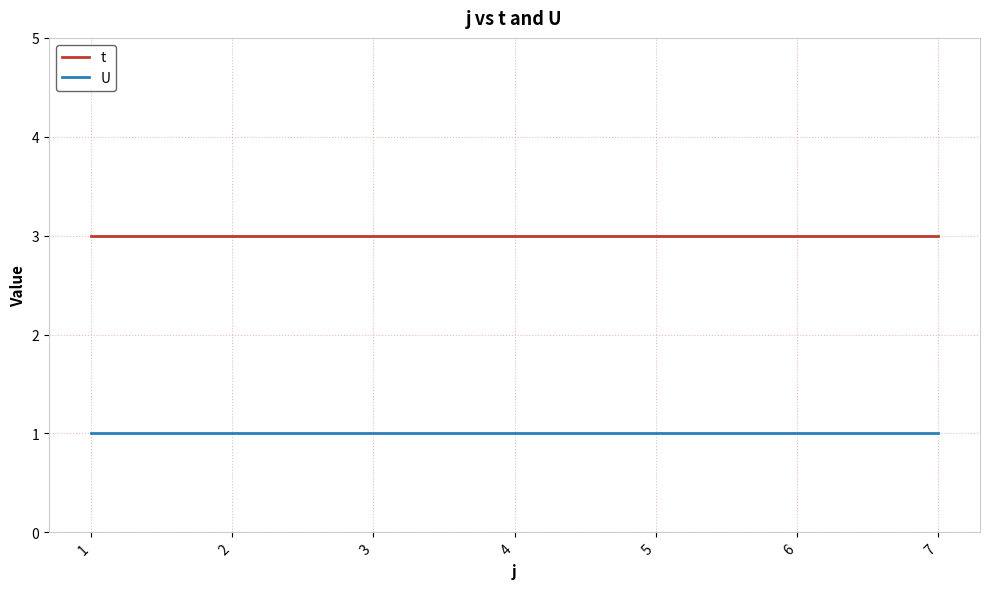

Does the chart have visible grid lines?

Yes